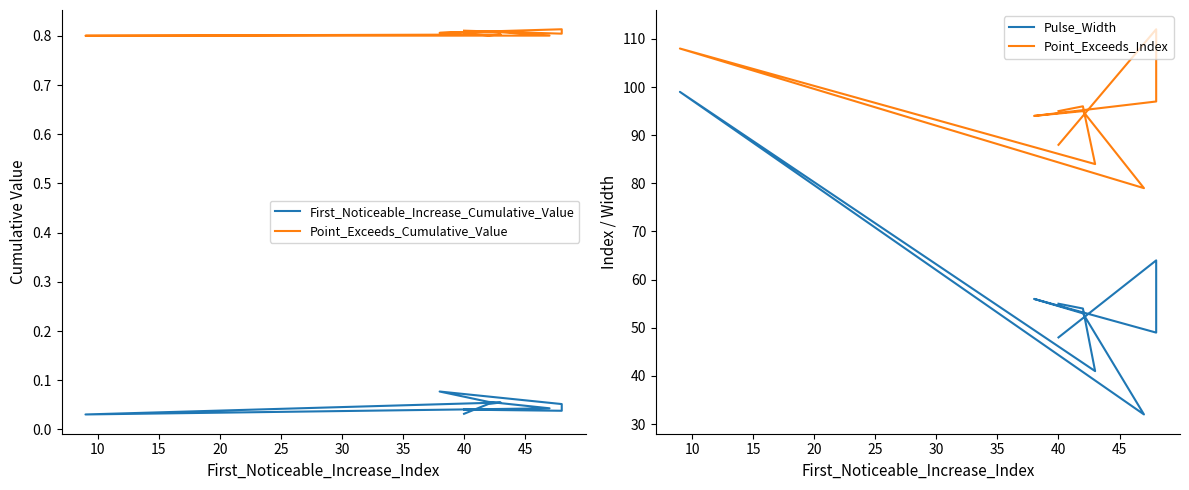

How many First_Noticeable_Increase_Cumulative_Value values are between 0 and 1?

10